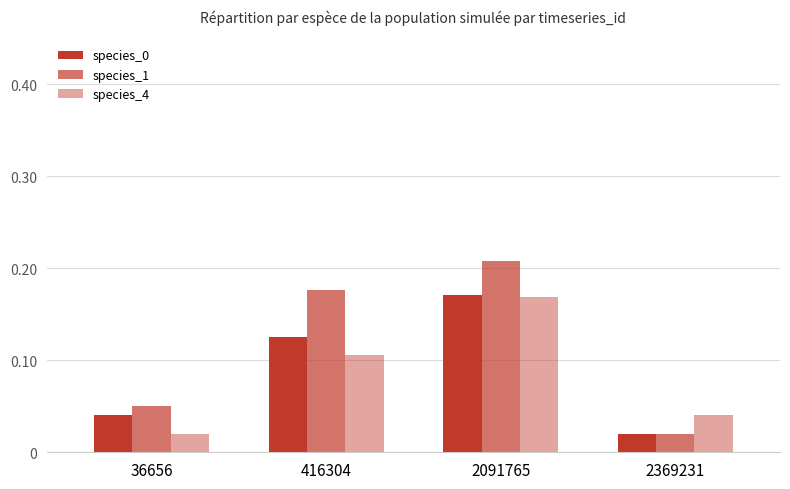

Rank the series by their maximum value, from highest to lowest.

species_1, species_0, species_4